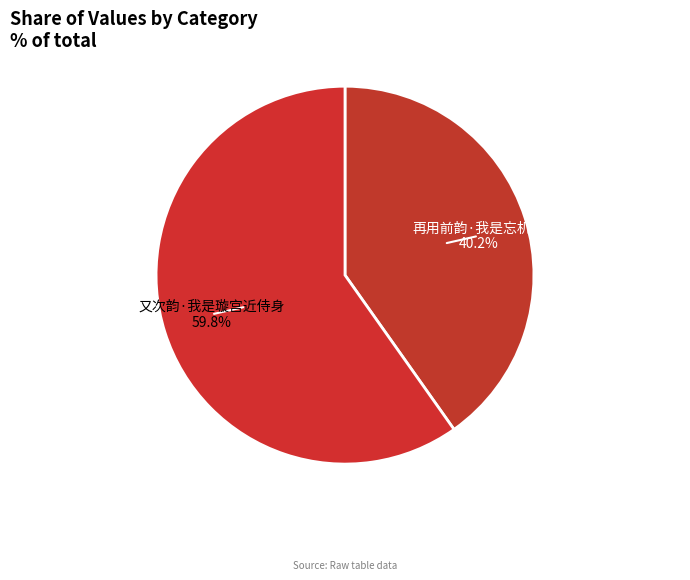

Approximately how many times larger is the value at 又次韵·我是璇宫近侍身 compared to 再用前韵·我是忘机士?

1.5